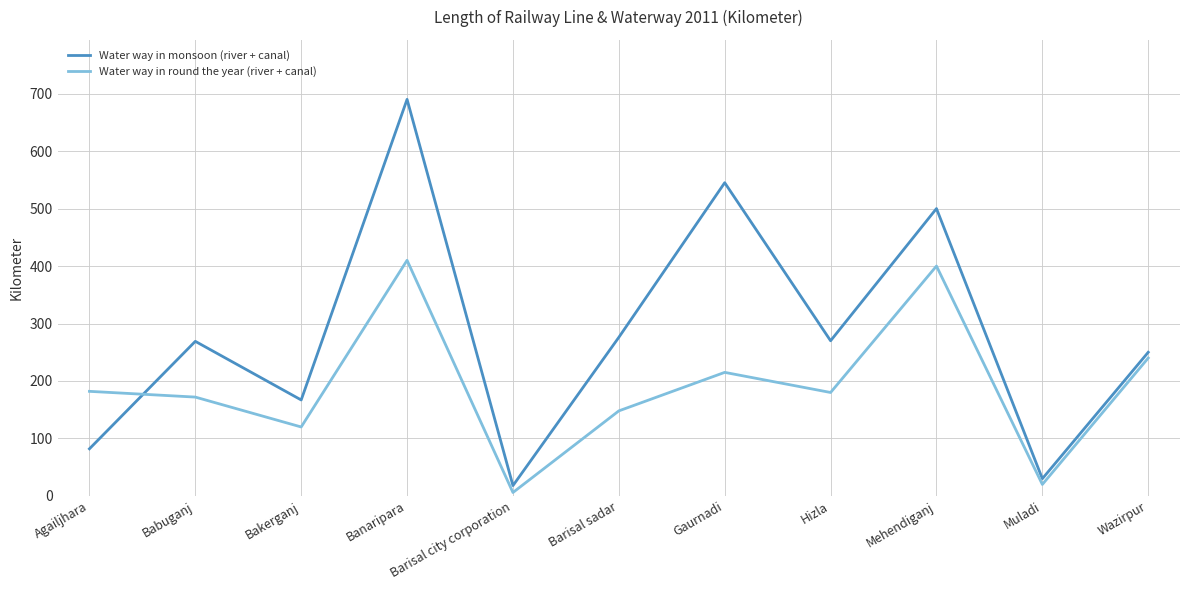

What is the total value across all series at Gaurnadi?

760